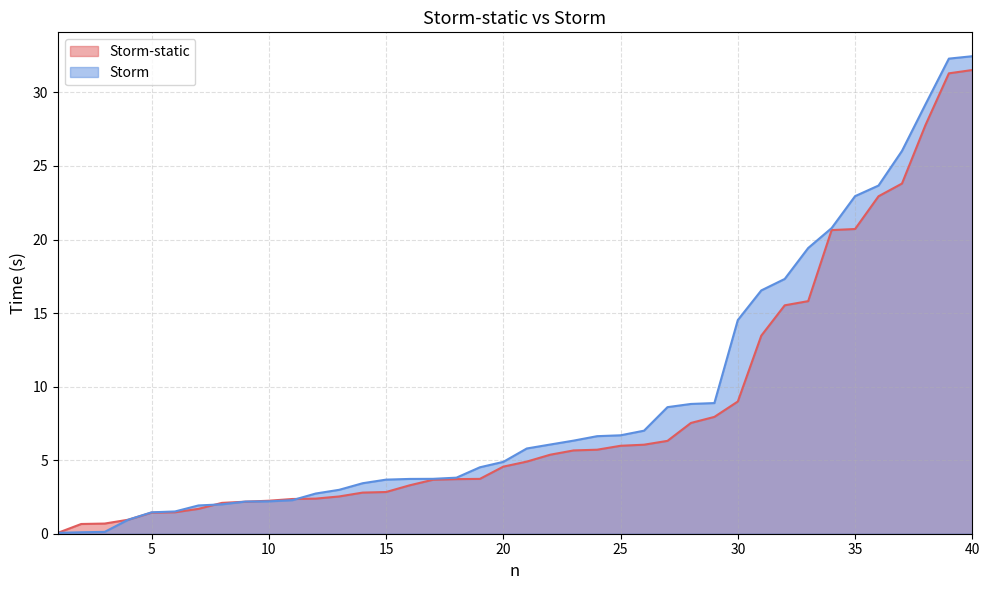

True or false: Storm-static has more than 0 points higher than both neighbors.

False